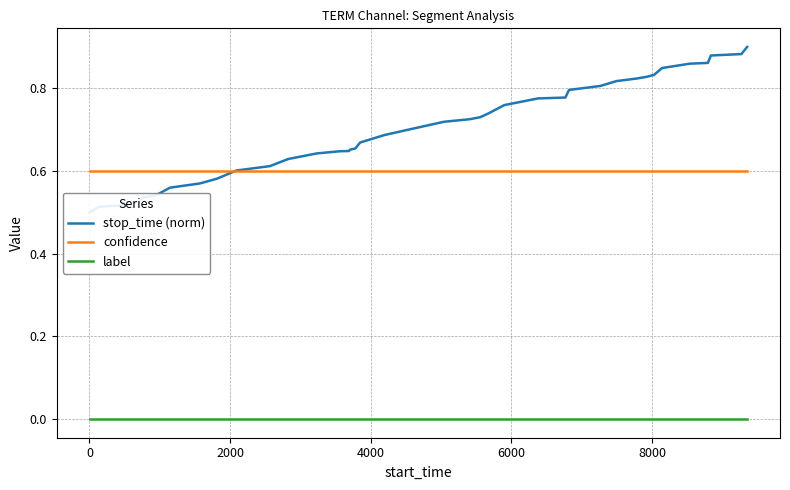

True or false: label and confidence cross at least once.

False